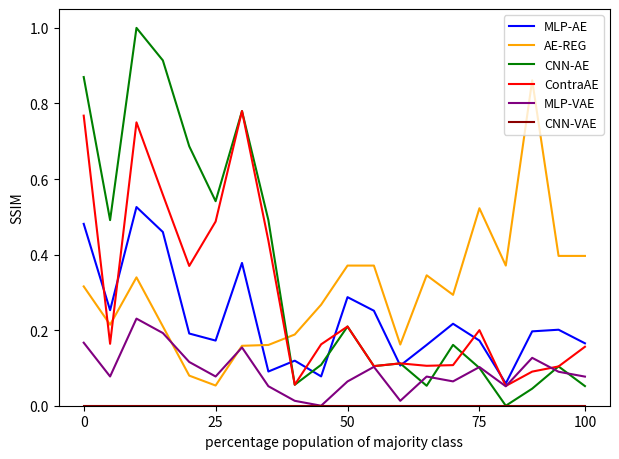

Which series has the largest range (max minus min)?

CNN-AE